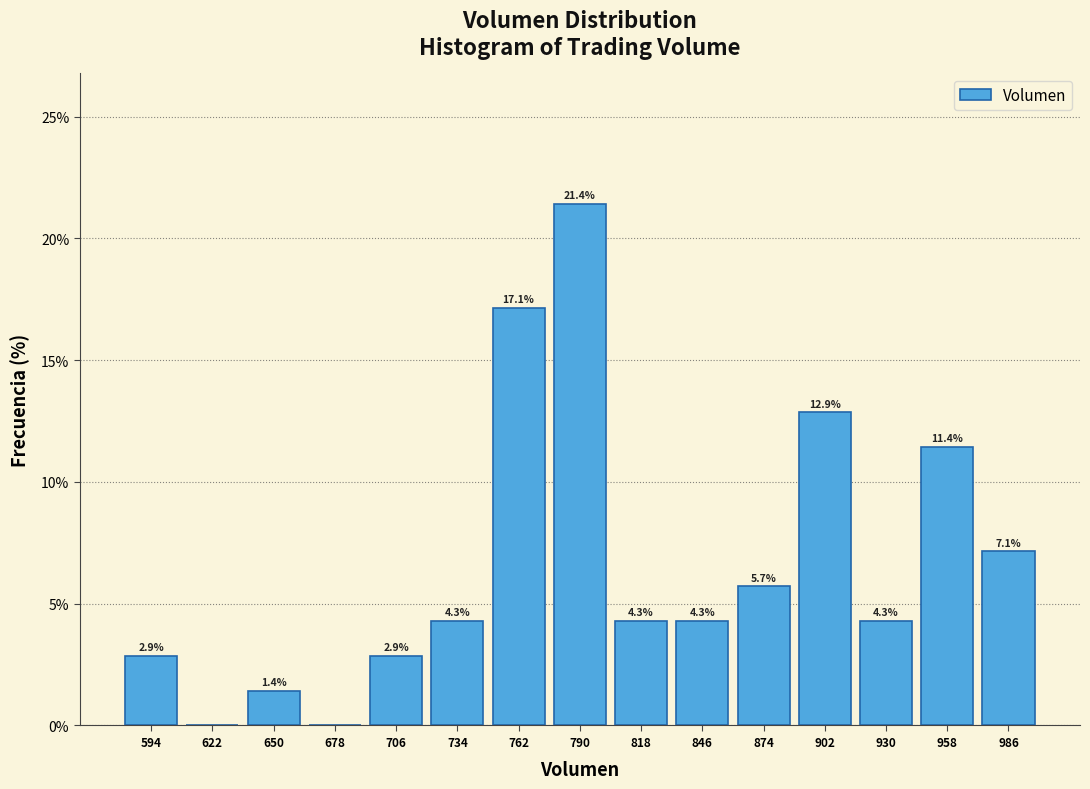

Which range on the x-axis has the tallest bar?

775 to 805